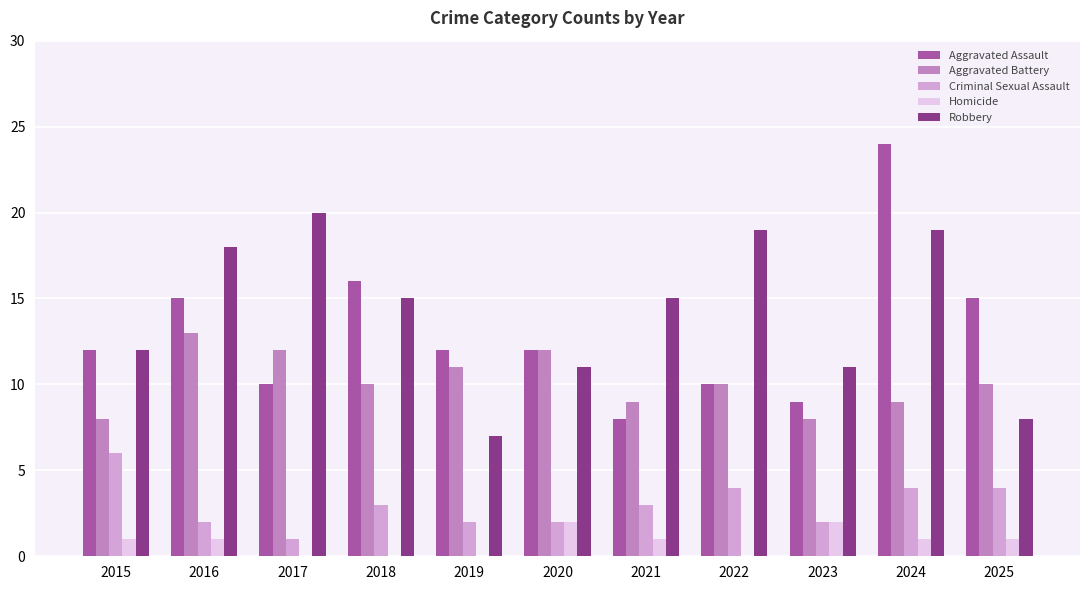

What is the average value of the Homicide series?

1